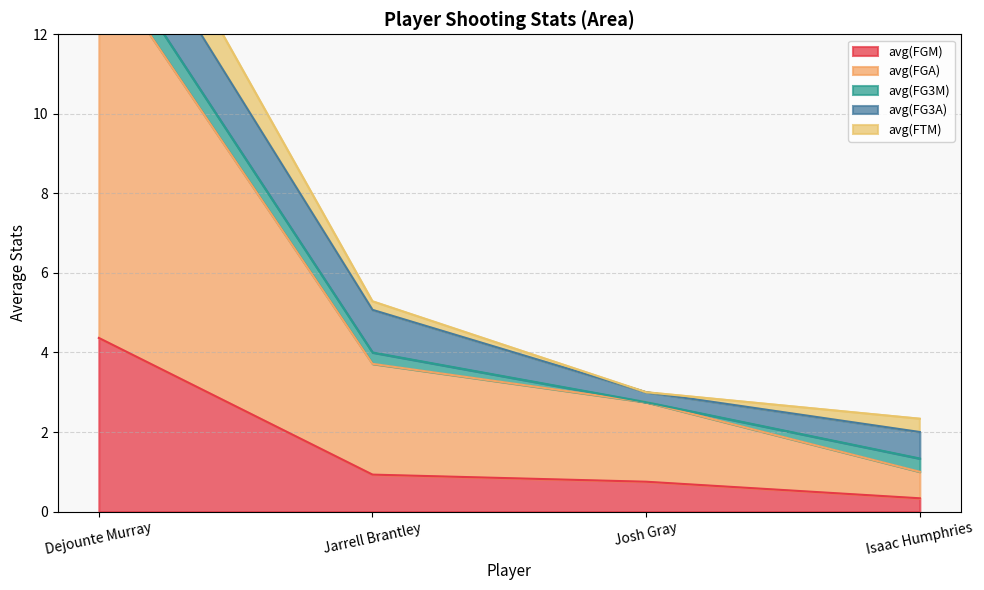

Between Jarrell Brantley and Josh Gray, which series saw the biggest shift?

avg(FG3A)